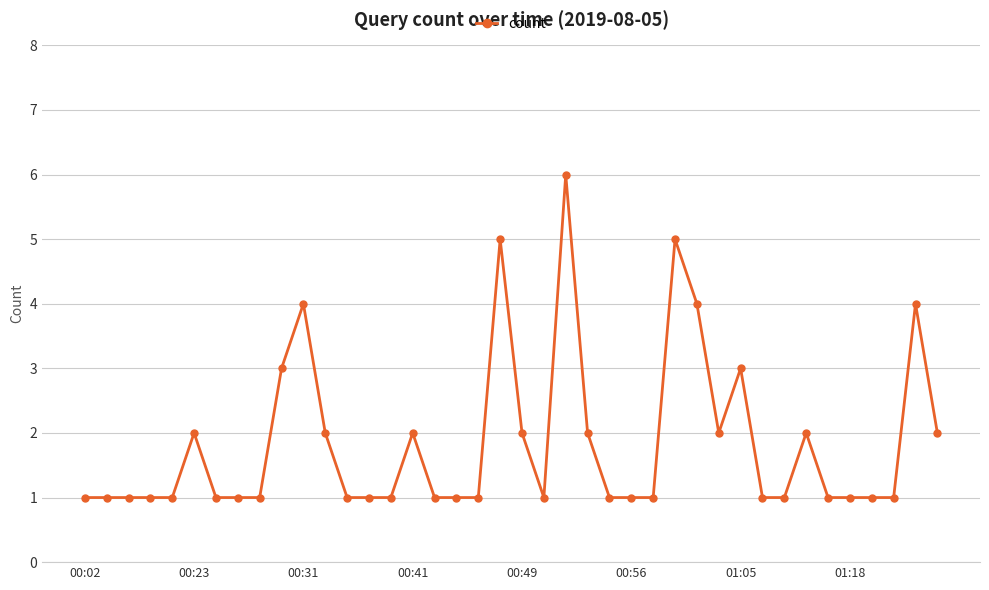

What is the maximum value shown in the chart?

6